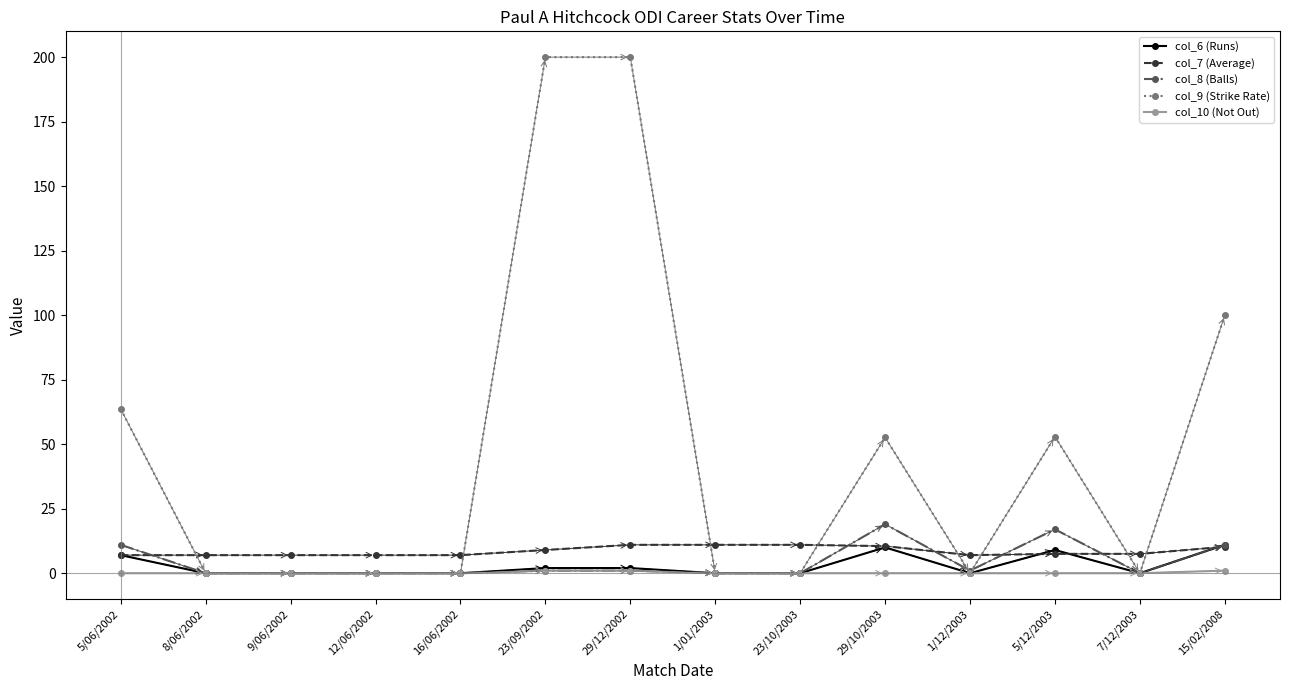

How many categories are shown in the chart?

14